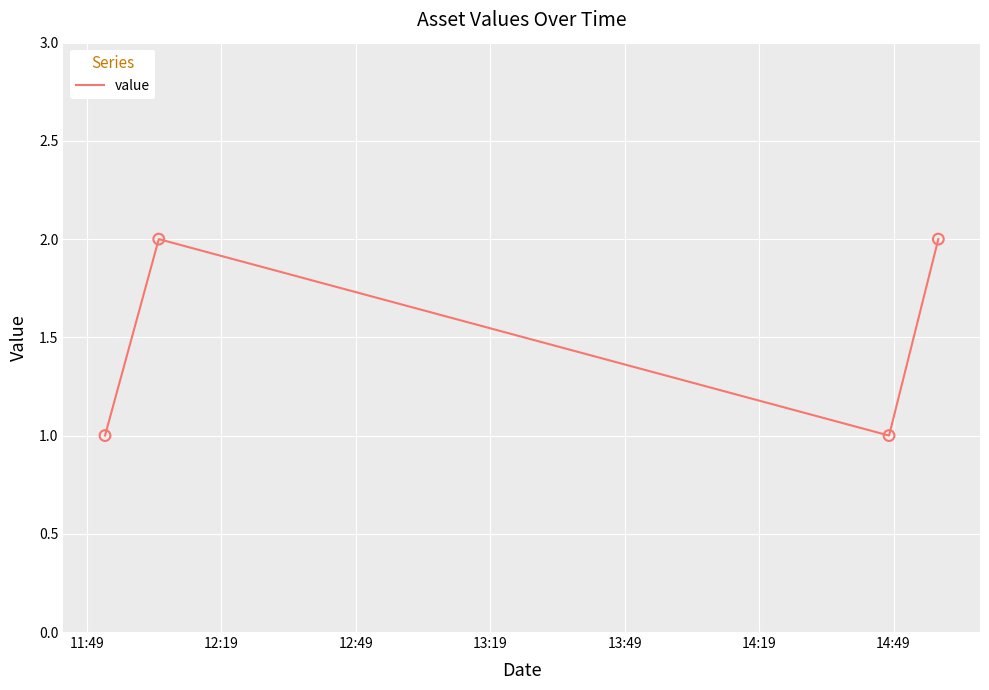

What is the sum of all values?

6